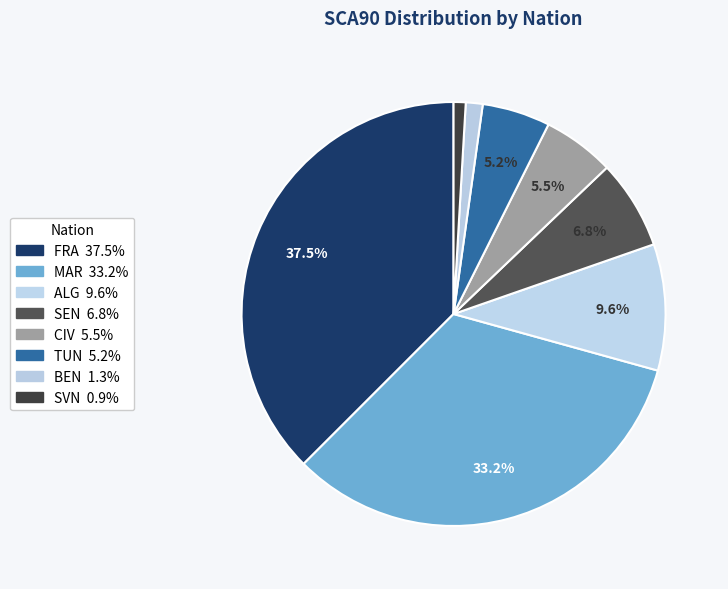

Count the number of slices in the pie.

8